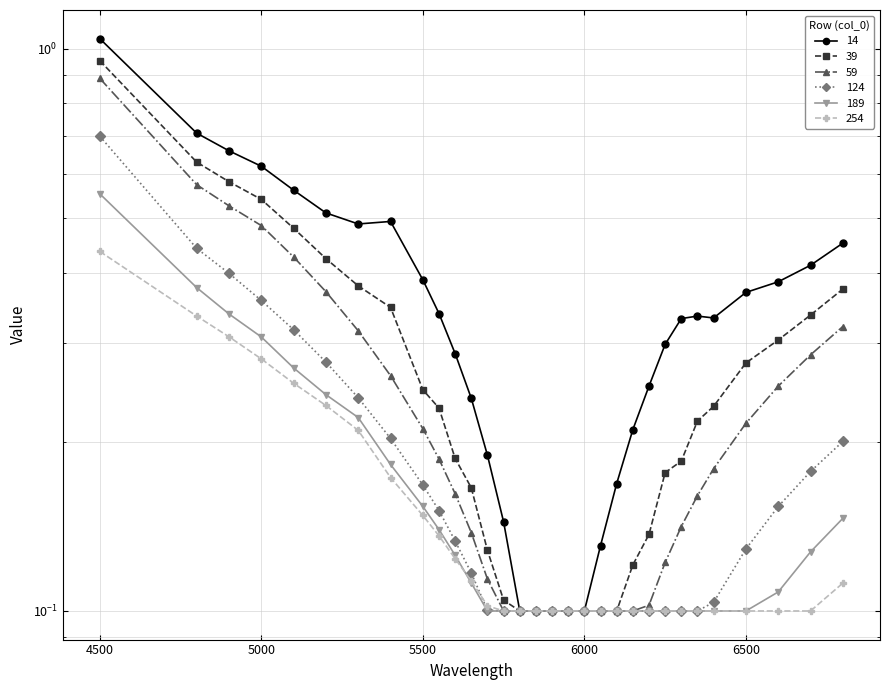

Rank the categories by 14 value from highest to lowest.

4500, 4800, 4900, 5000, 5100, 5200, 5400, 5300, 6800, 6700, 5500, 6600, 6500, 5550, 6350, 6400, 6300, 6250, 5600, 6200, 5650, 6150, 5700, 6100, 5750, 6050, 5800, 5850, 5900, 5950, 6000